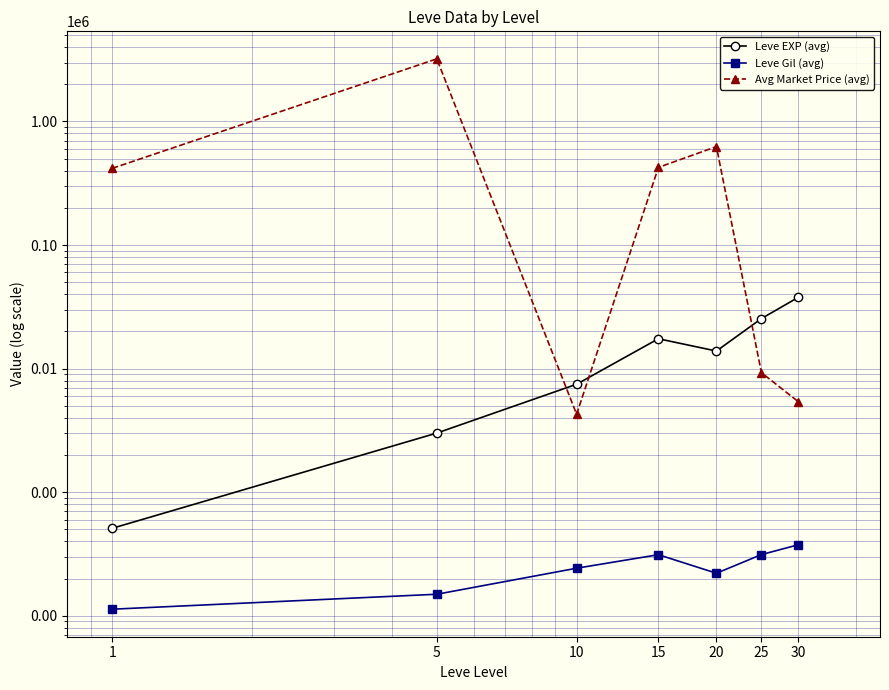

Which series has the largest range (max minus min)?

Avg Market Price (avg)